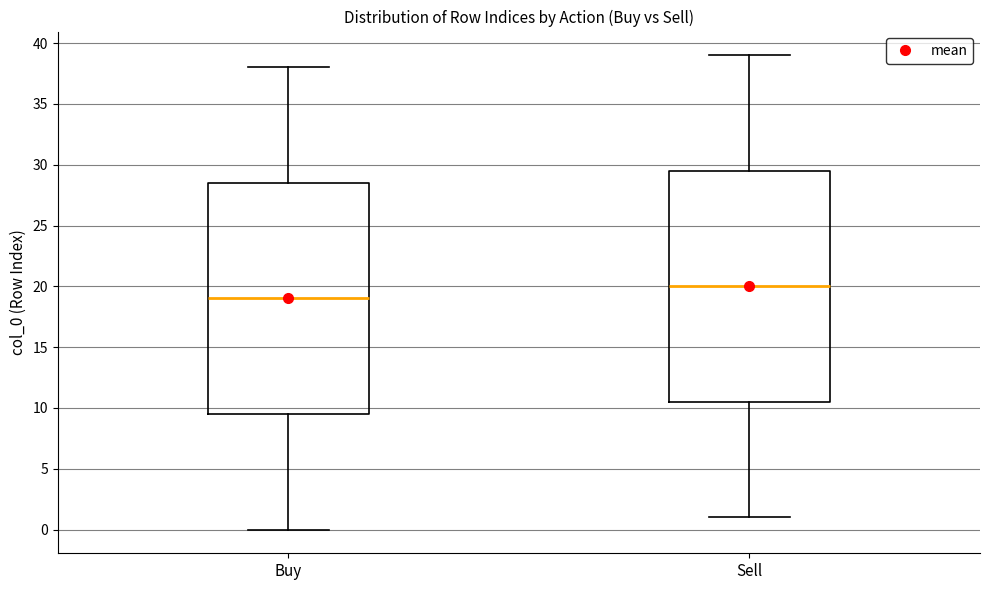

Which box's median line is the highest?

Sell